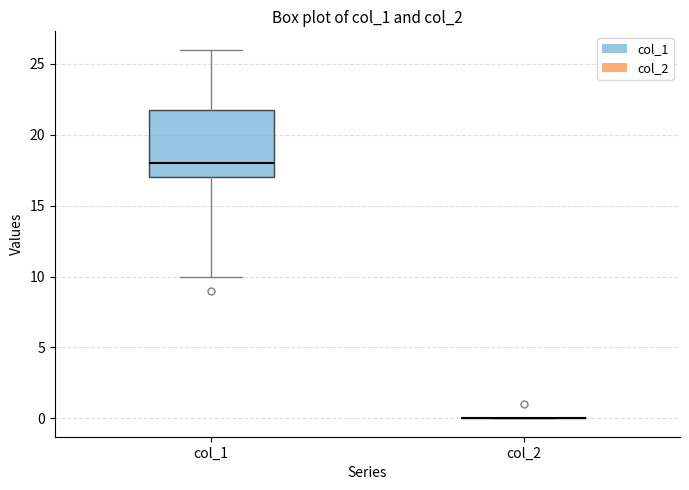

Where is the lower edge of the box for col_1 on the y-axis? The values are not printed on the chart, so give them approximately, as read against the axis.

17